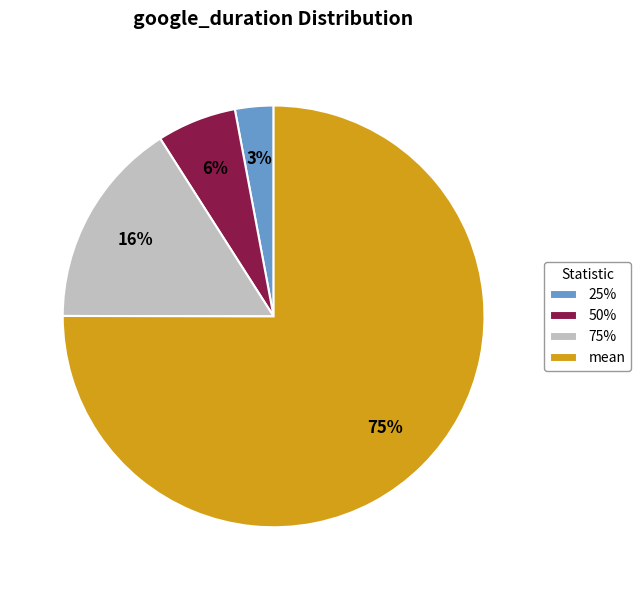

Which slice is the smallest?

25%